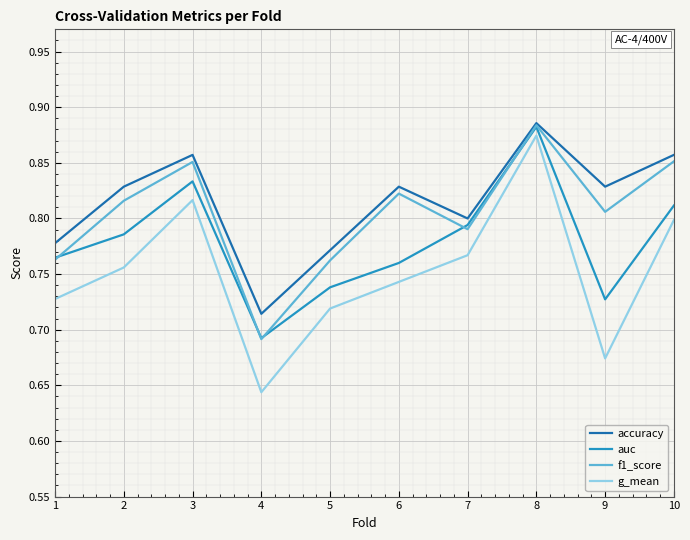

Is it true that g_mean equals 1.0 at 7?

False